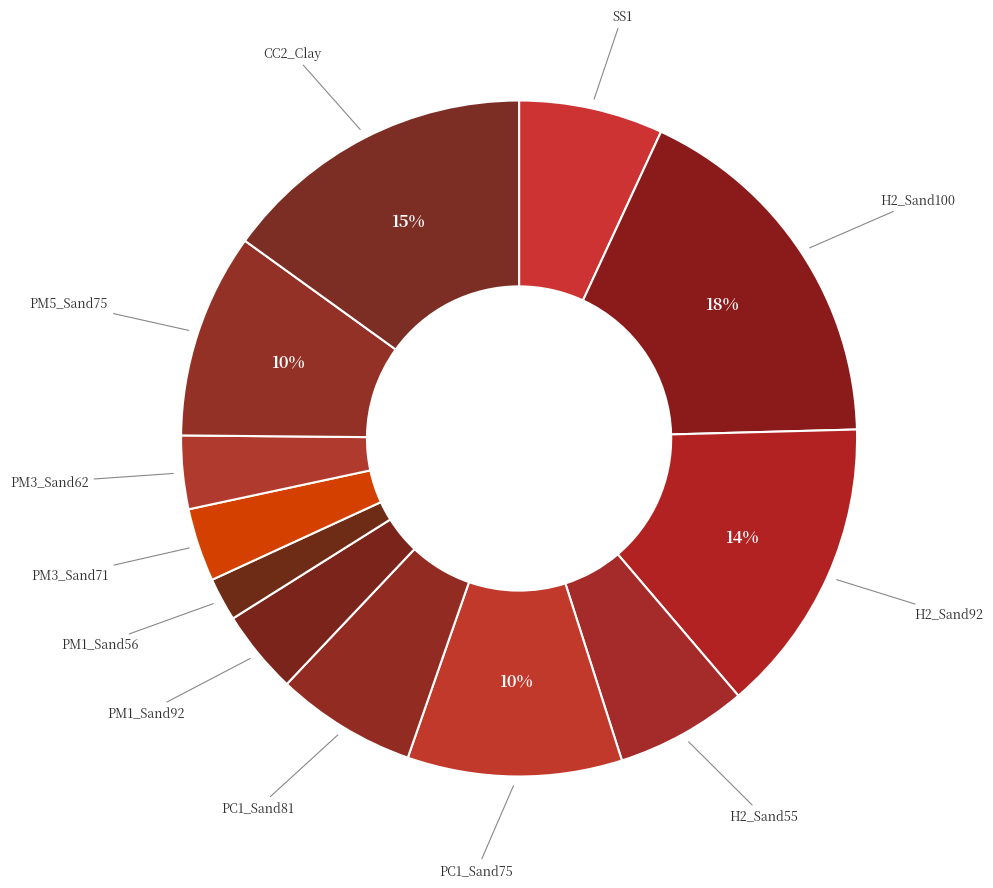

Count the number of slices in the pie.

12